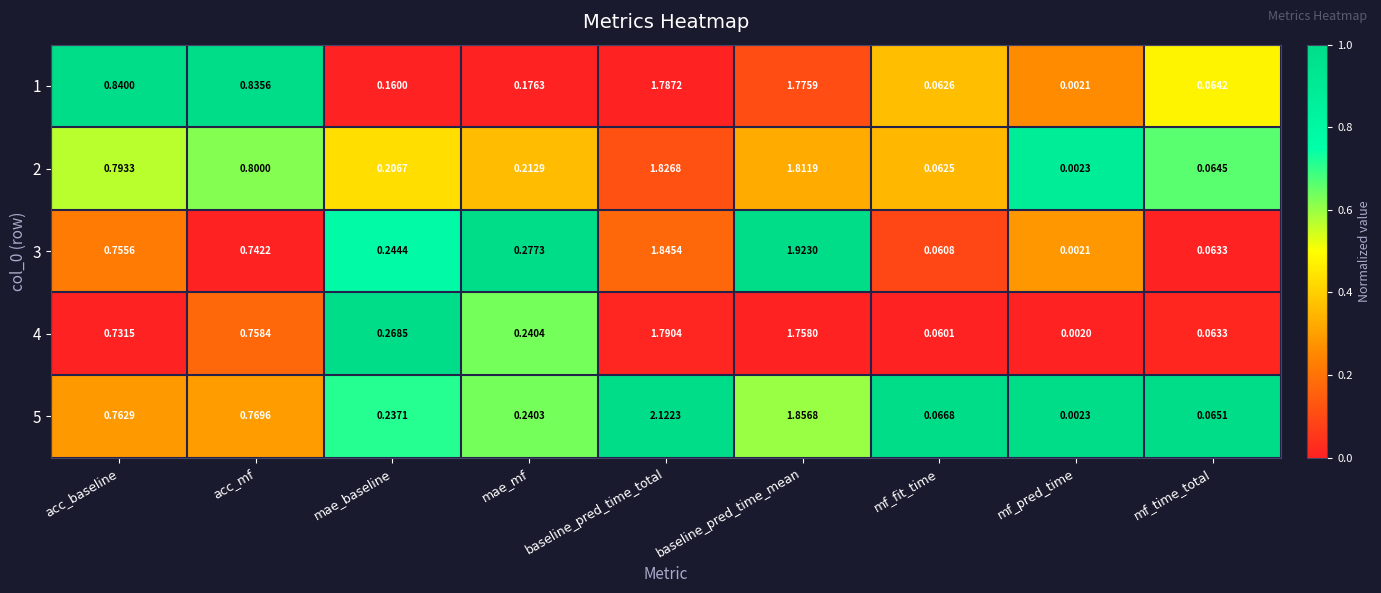

At which category is the sum across all series the highest?

baseline_pred_time_total